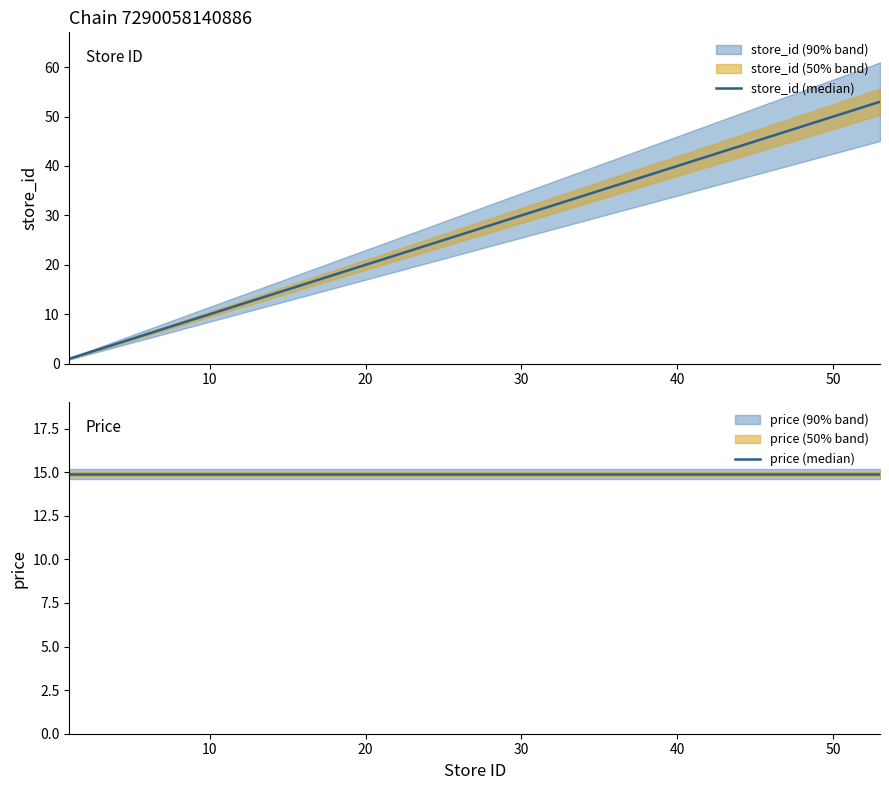

The value of store_id (median) at 8 is 10.6. True or false?

False